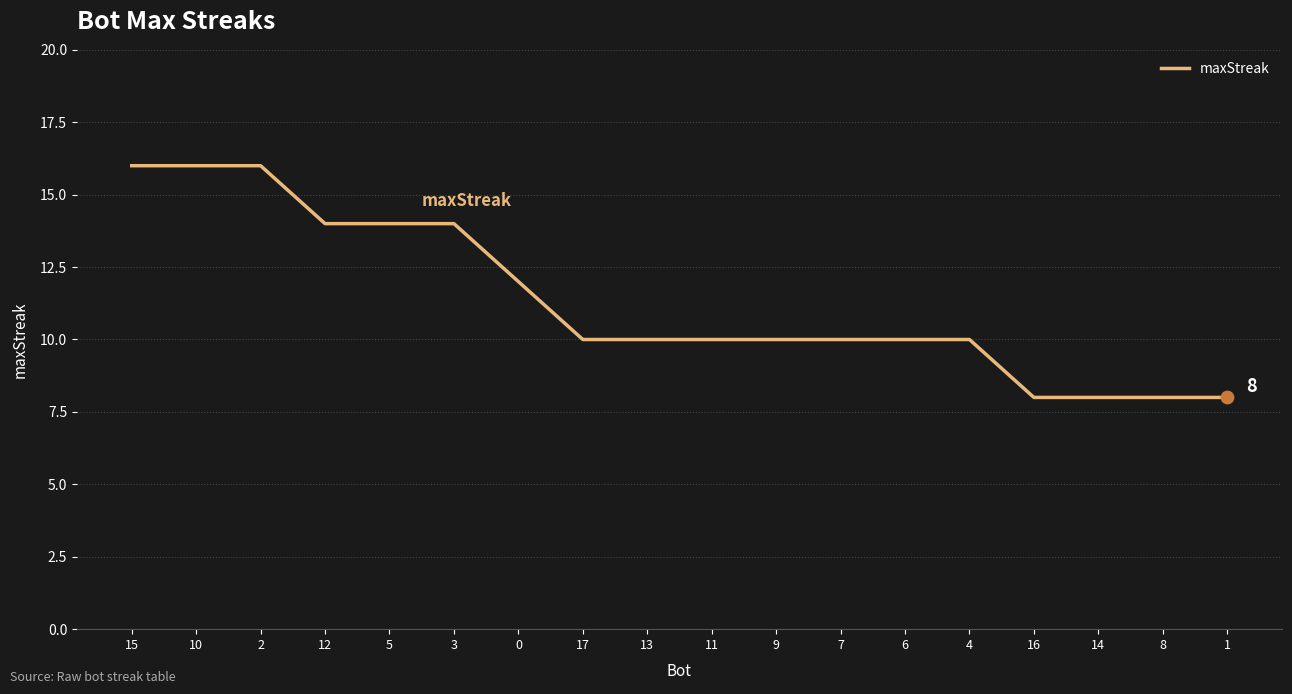

What is the change in value from 12 to 7?

-4